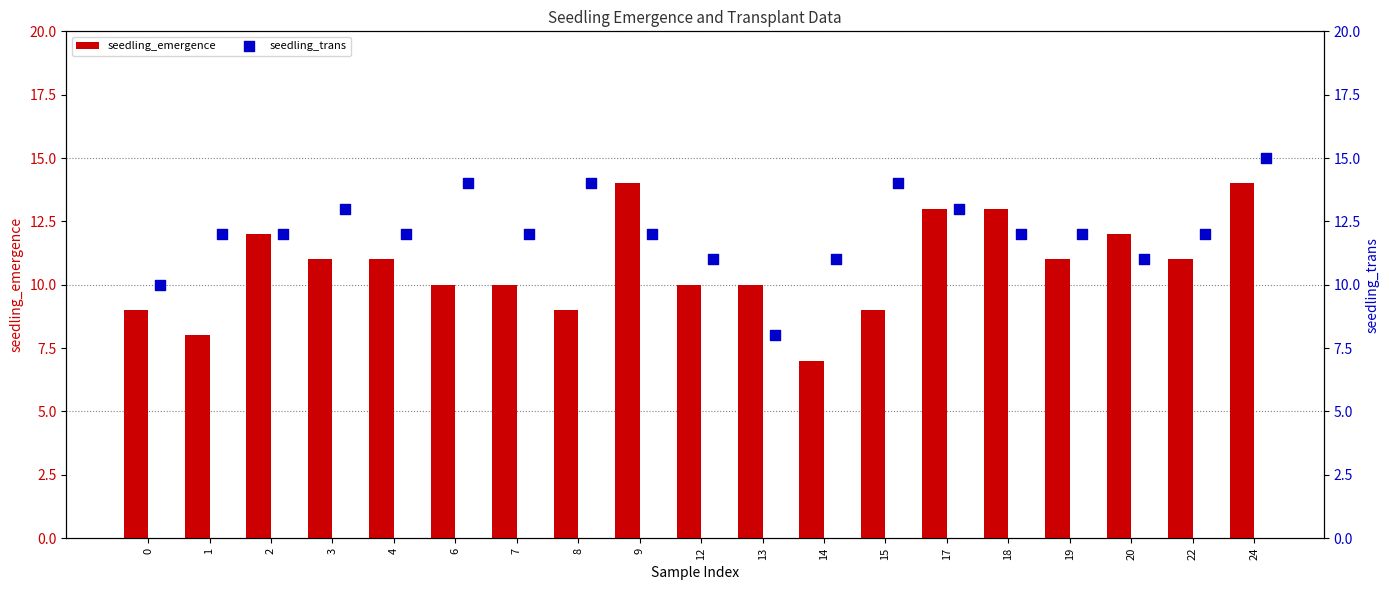

Which series has the largest total across all categories?

seedling_trans